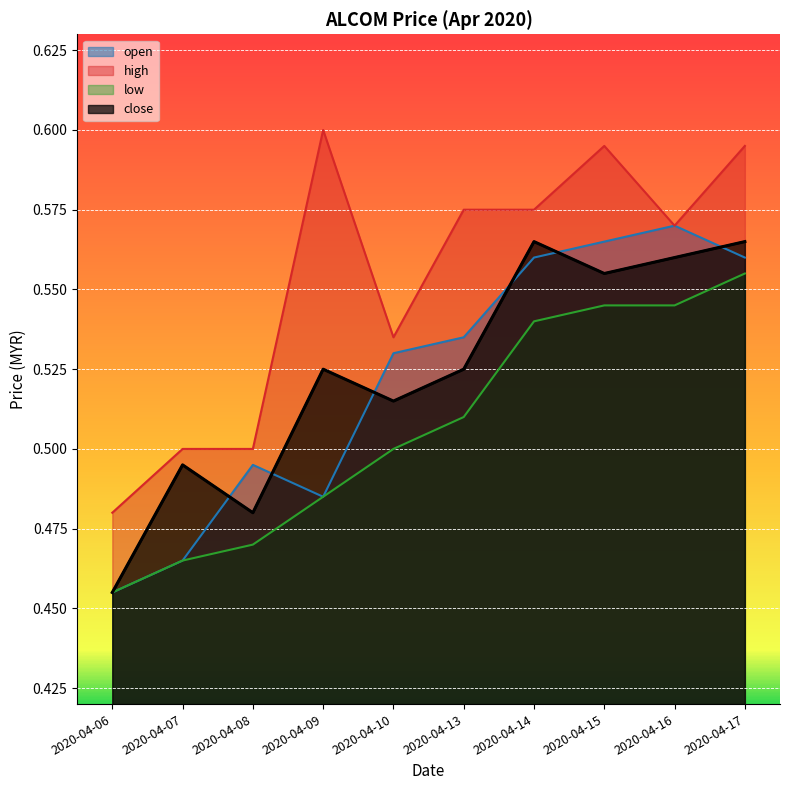

Which series changed the most between 2020-04-14 and 2020-04-17?

high